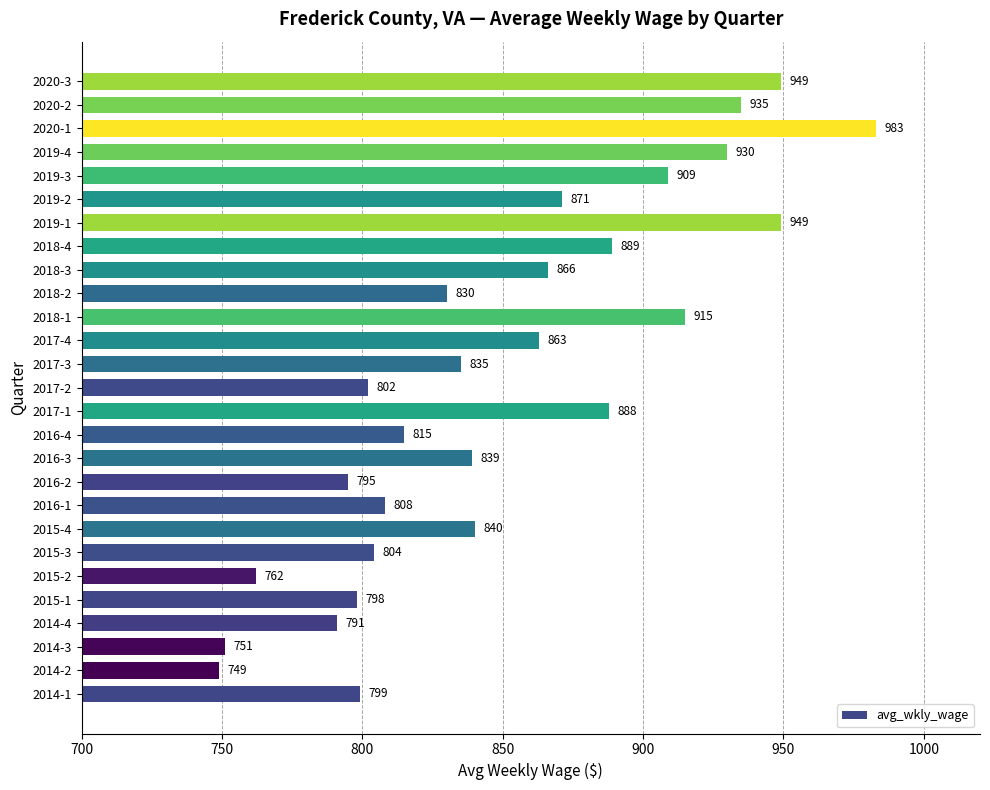

What is the difference between the second highest and minimum values?

200